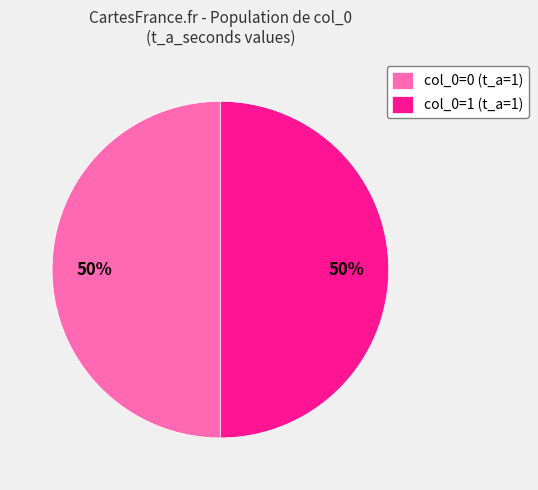

To the nearest percent, what is the average slice percentage?

50%